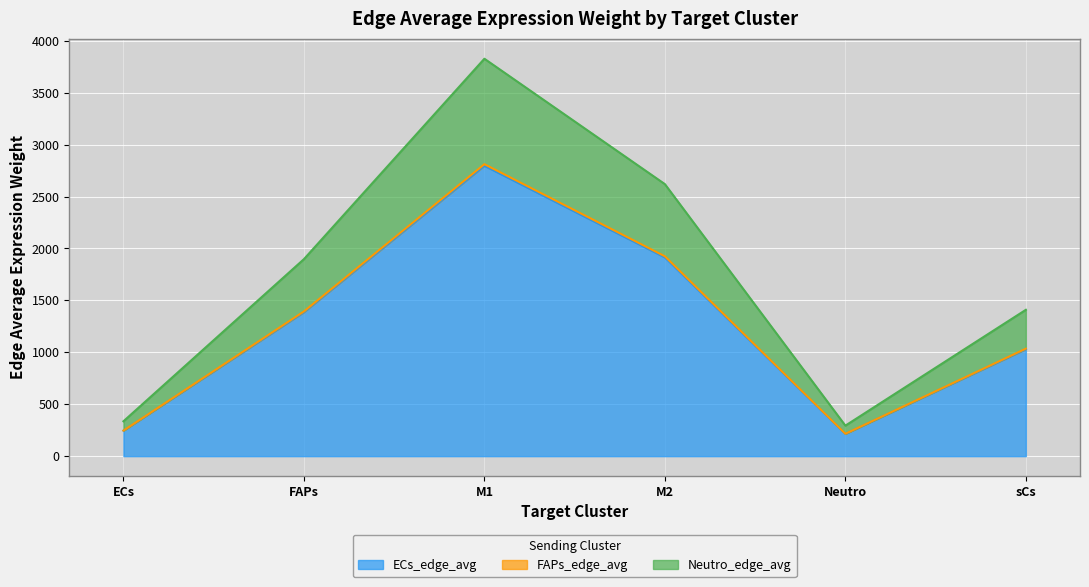

The value of FAPs_edge_avg at FAPs is 1393.8. True or false?

True